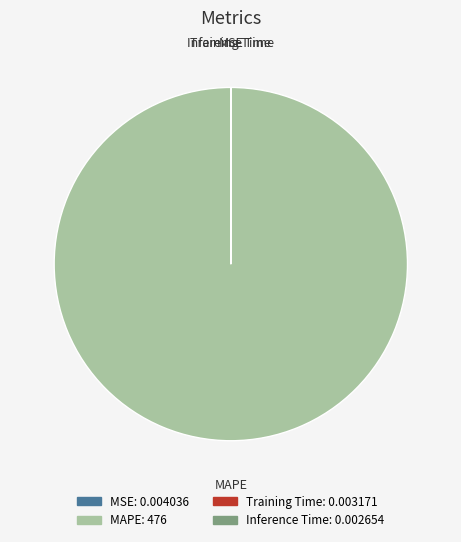

Is it true that MAPE is 100% of the pie?

True